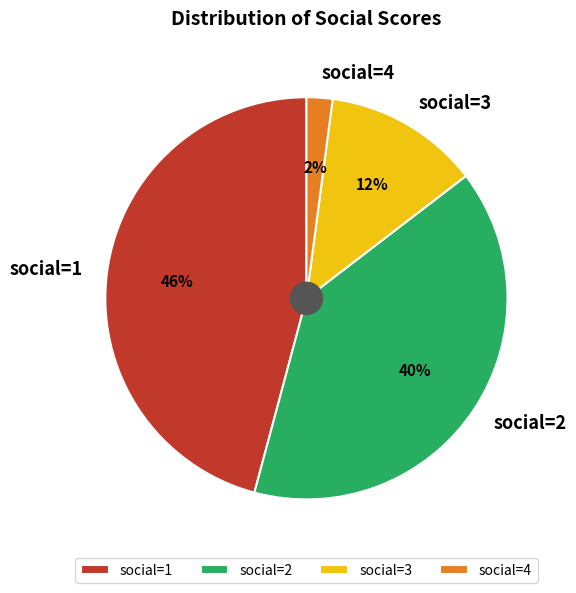

To the nearest percent, what is the average slice percentage?

25%